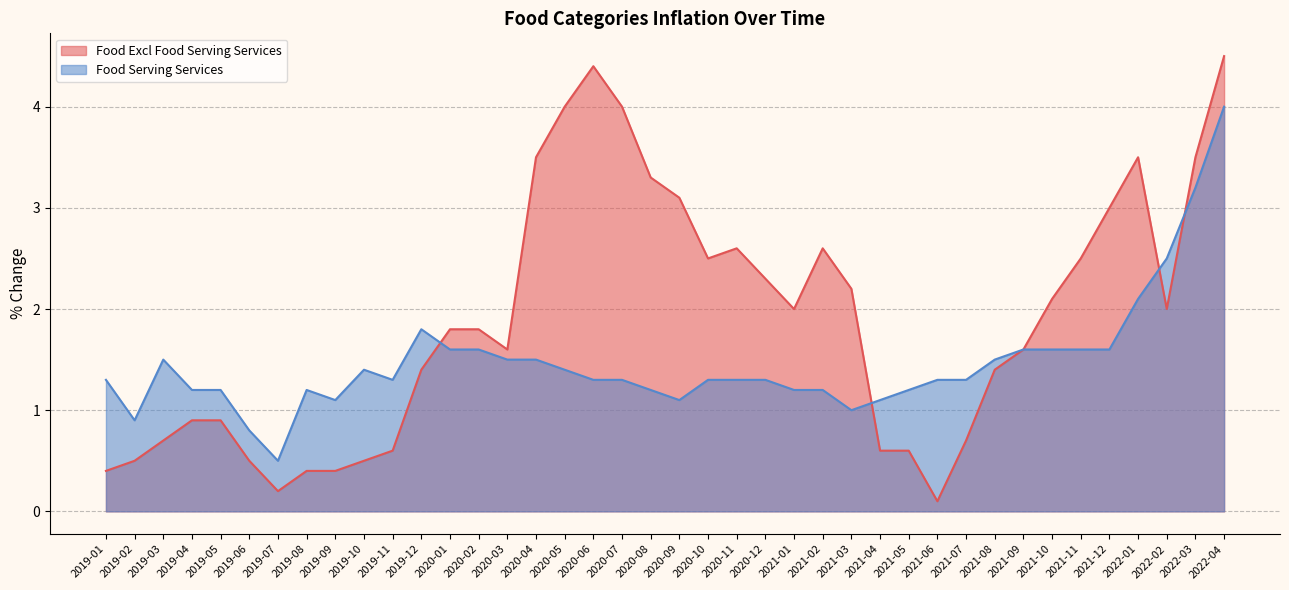

Which category has the highest value in the Food Serving Services series?

2022-04